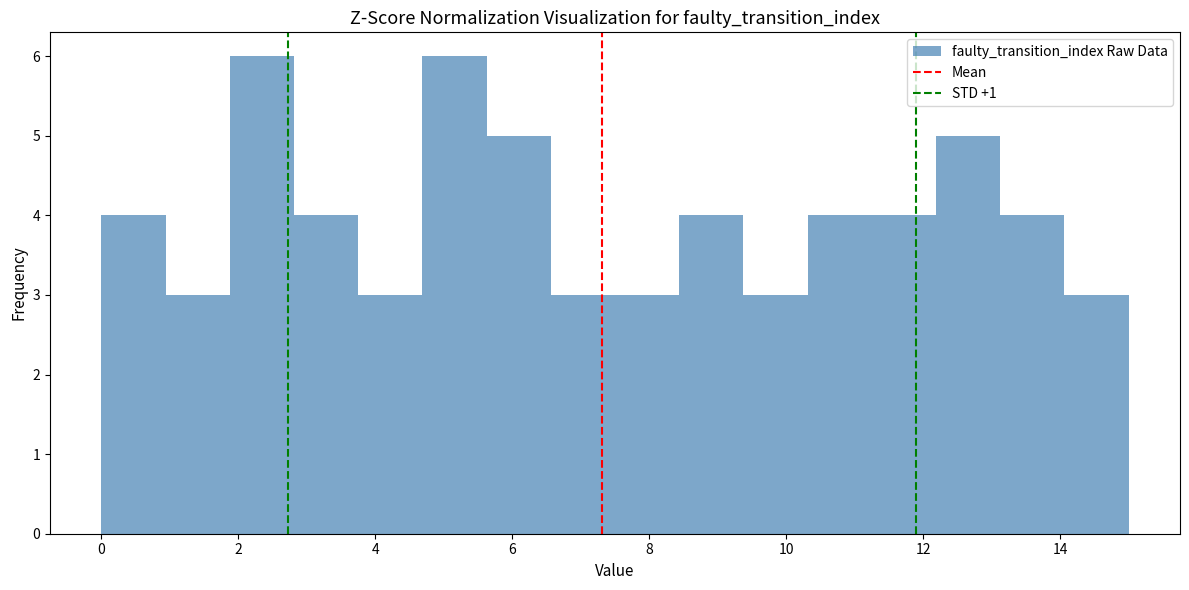

Reading left to right, transcribe this chart: for each bar, give the range it covers on the x-axis and its height. Neither the bar edges nor the heights are printed on the chart, so give them approximately, as read against the axes.

0.0 to 1.0: 4
1.0 to 1.8: 3
1.8 to 2.8: 6
2.8 to 3.8: 4
3.8 to 4.6: 3
4.6 to 5.6: 6
5.6 to 6.6: 5
6.6 to 7.6: 3
7.6 to 8.4: 3
8.4 to 9.4: 4
9.4 to 10.4: 3
10.4 to 11.2: 4
11.2 to 12.2: 4
12.2 to 13.2: 5
13.2 to 14.0: 4
14.0 to 15.0: 3